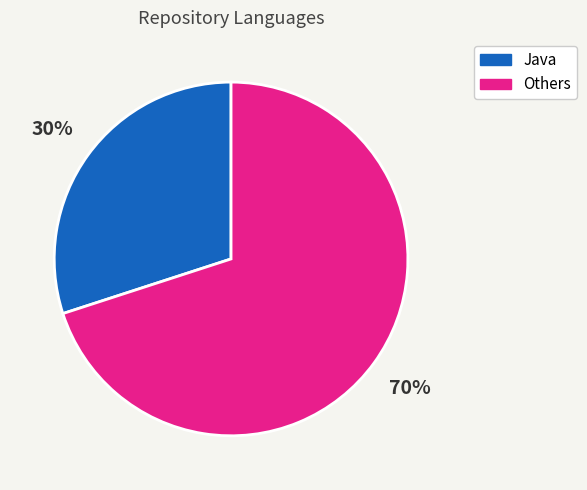

Does any single category account for the majority?

Yes